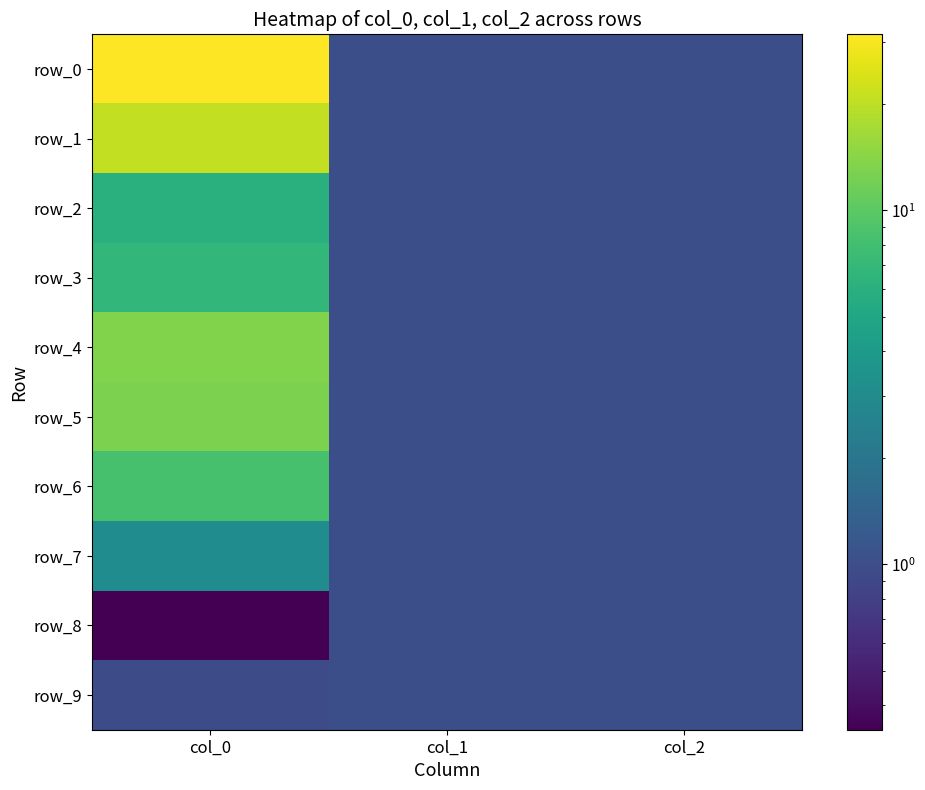

Rank the series at col_2 from lowest to highest value.

row_0, row_1, row_2, row_3, row_4, row_5, row_6, row_7, row_8, row_9